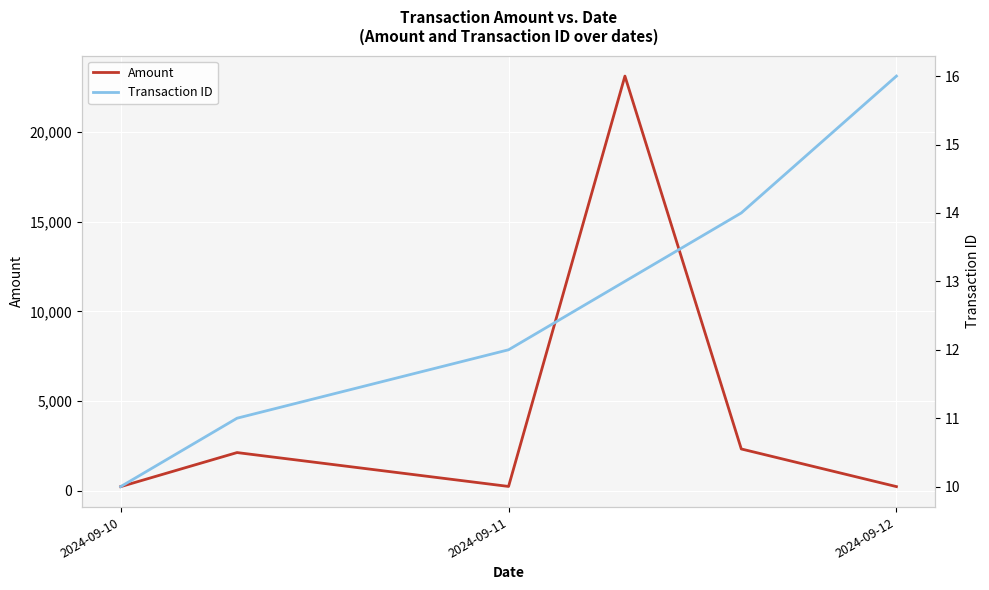

At which label does Amount reach its minimum?

2024-09-10